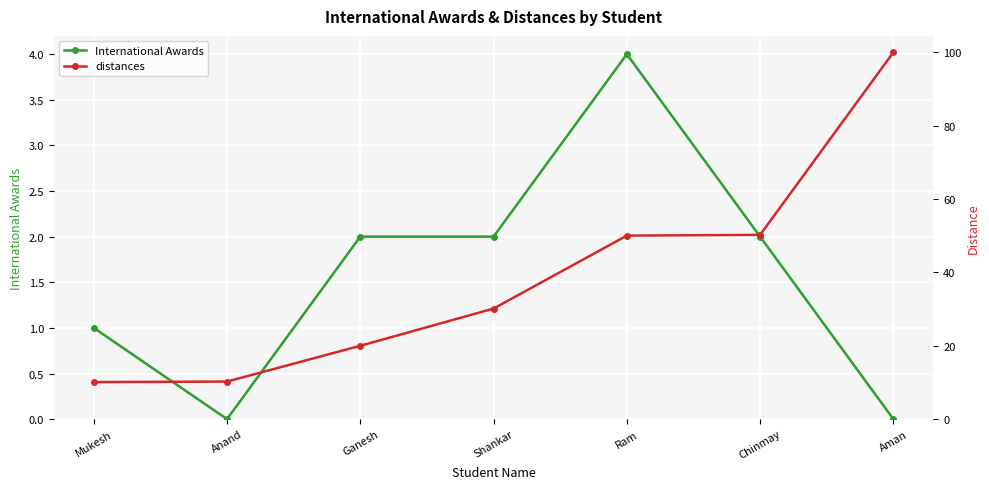

What are all the series names shown in the legend?

International Awards, distances